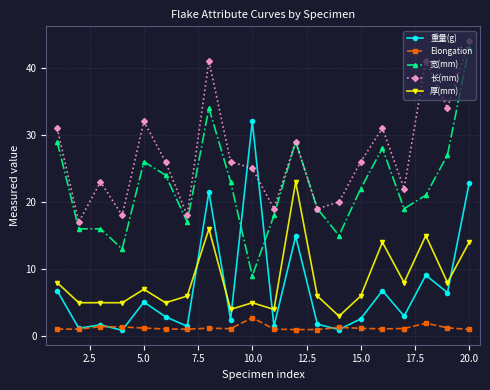

True or false: 重量(g) has more than 2 interior local peaks.

True